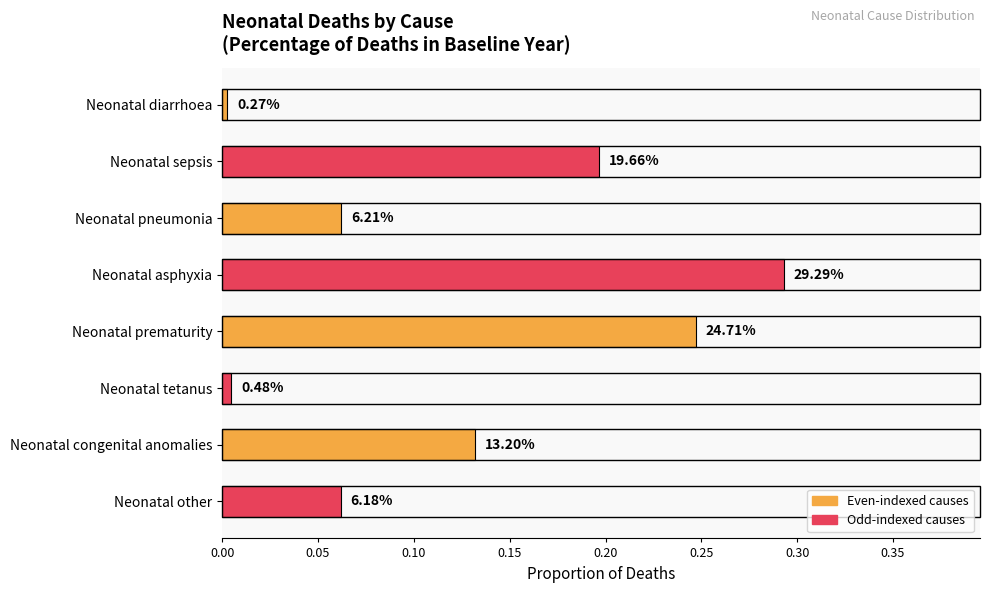

How many bars are there in total?

8